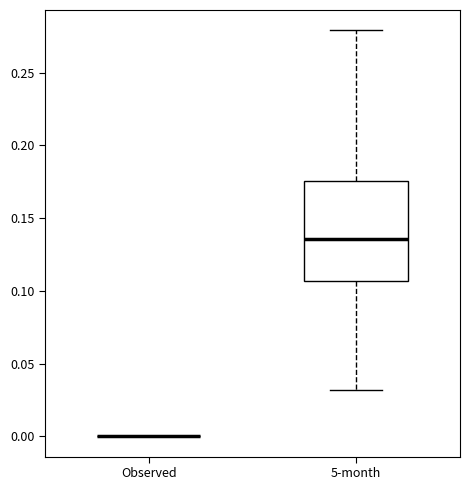

Comparing the boxes themselves (not the whiskers), which one is the tallest?

5-month